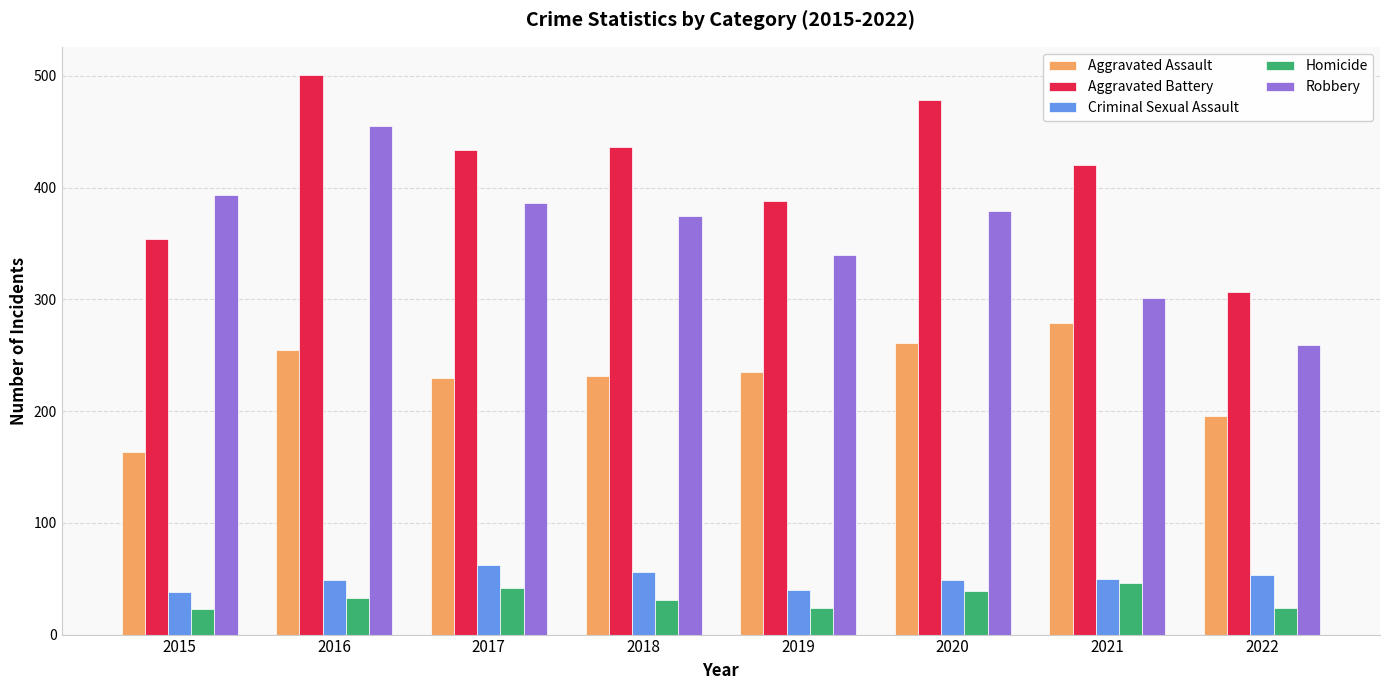

What are all the series names shown in the legend?

Aggravated Assault, Aggravated Battery, Criminal Sexual Assault, Homicide, Robbery